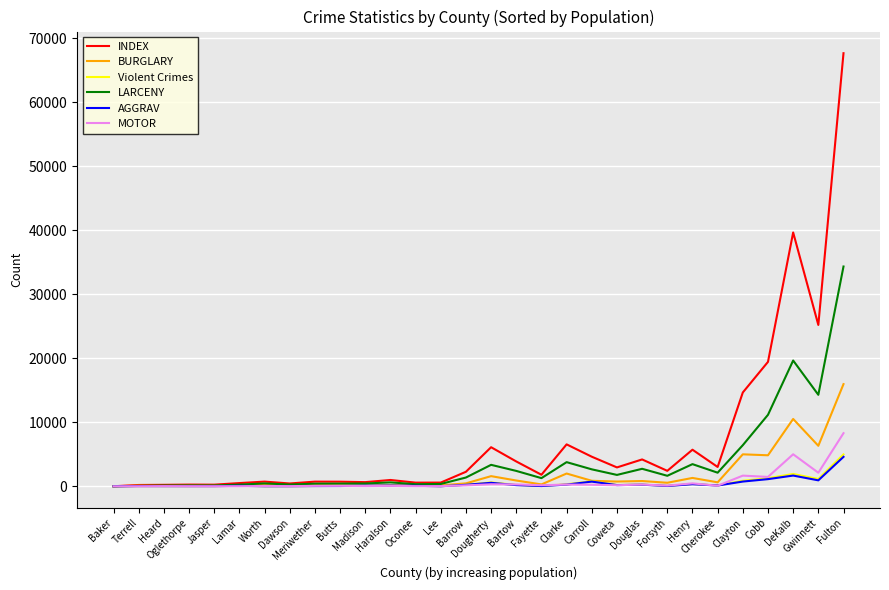

What is the difference between the maximum and minimum values in the AGGRAV series?

4600